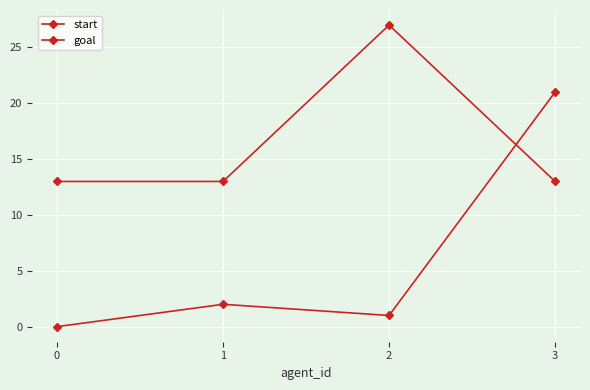

Is this an area chart (filled region under the line)?

No